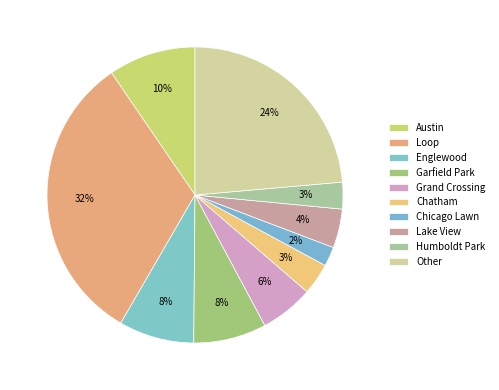

How many segments does this pie chart have?

10